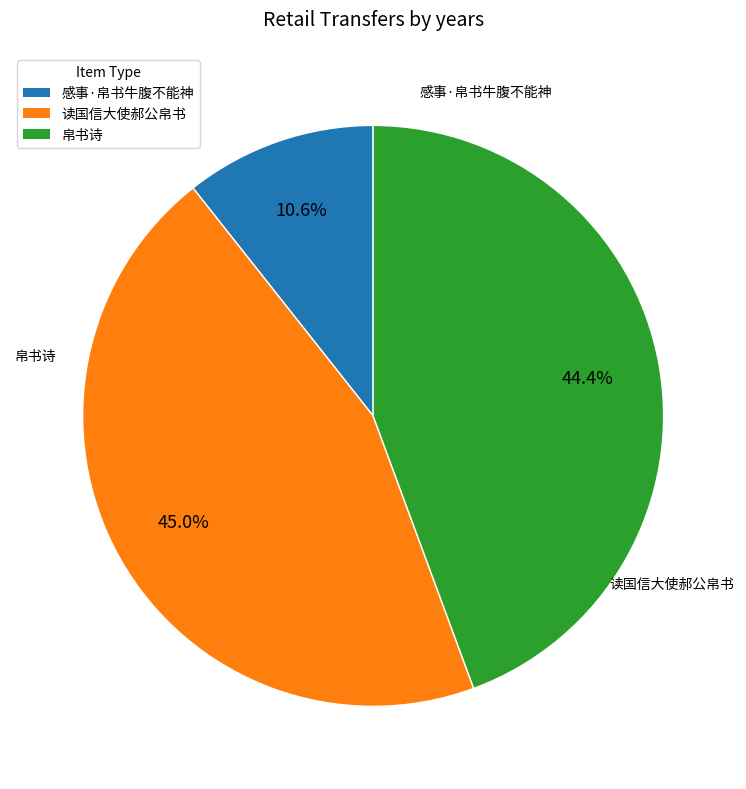

To the nearest percent, what is the combined percentage of 帛书诗 and 感事·帛书牛腹不能神?

55%